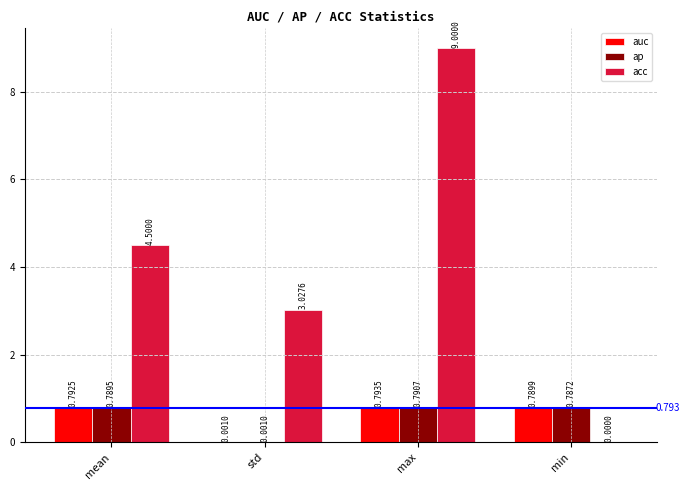

What is the total value across all series at mean?

6.1